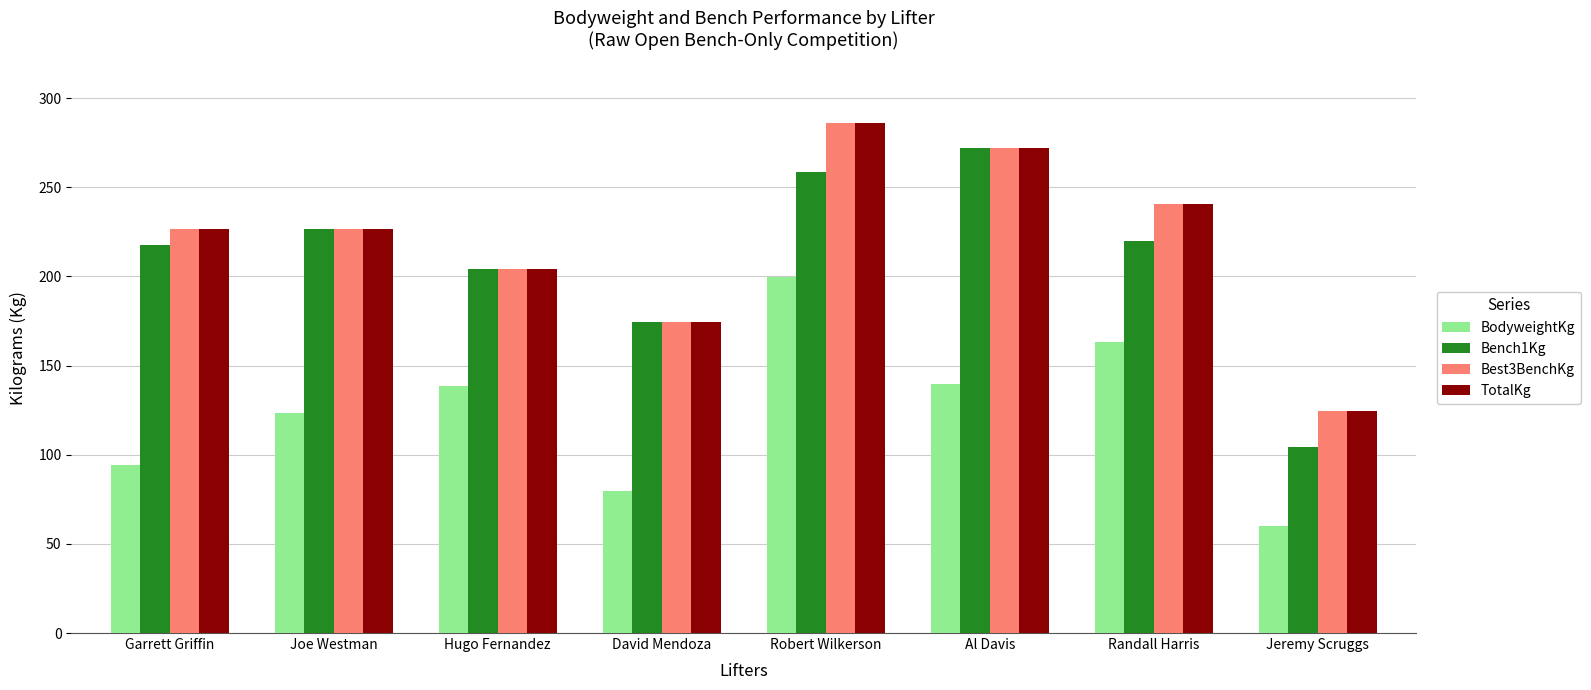

The BodyweightKg series shows 138.8 at Hugo Fernandez. True or false?

True